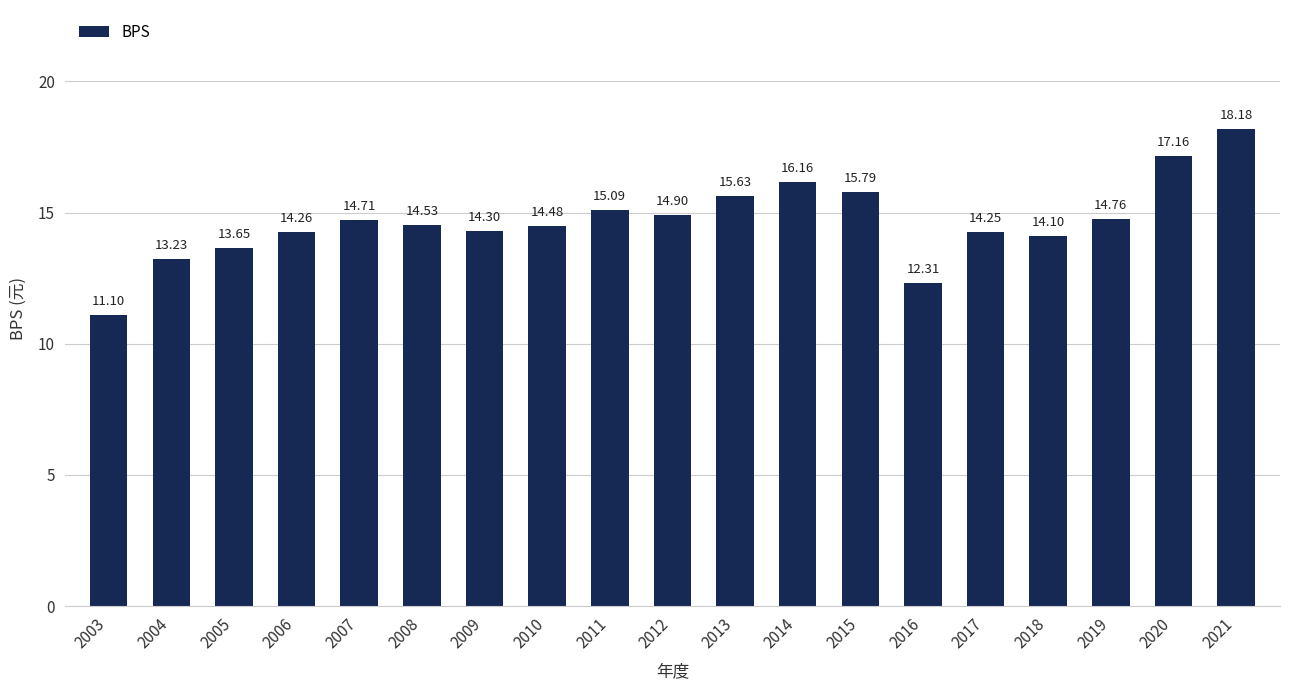

The chart shows a value of 14.1 at 2018. True or false?

True